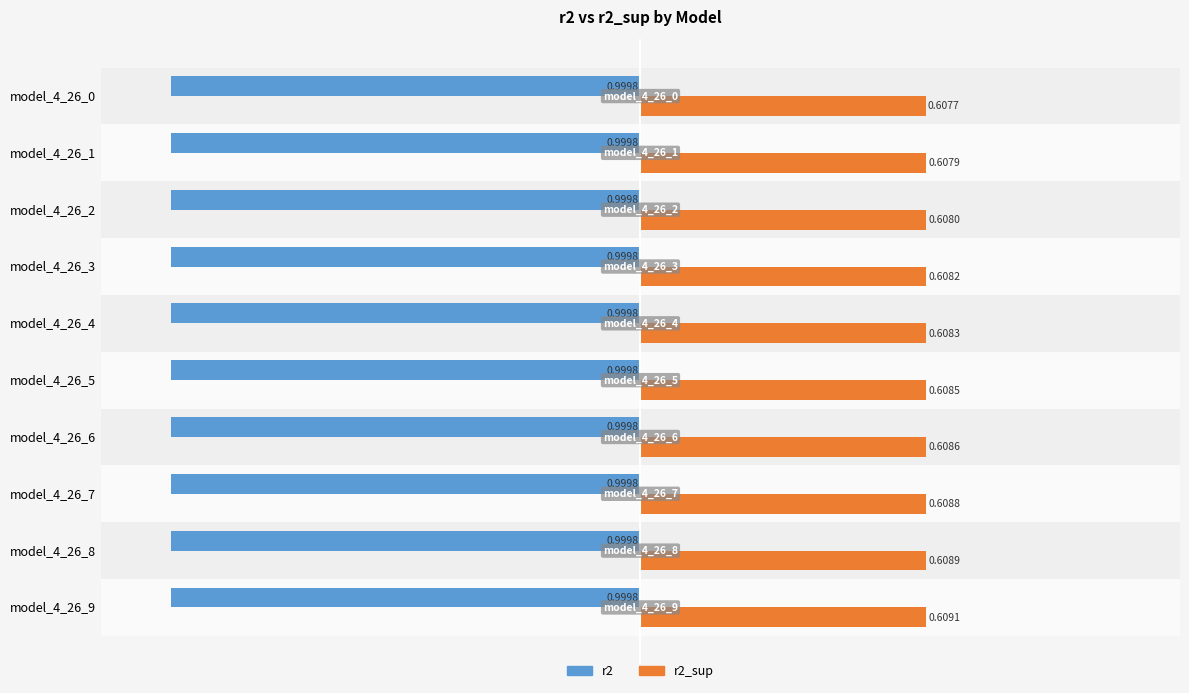

At how many categories does at least one series exceed 0?

10